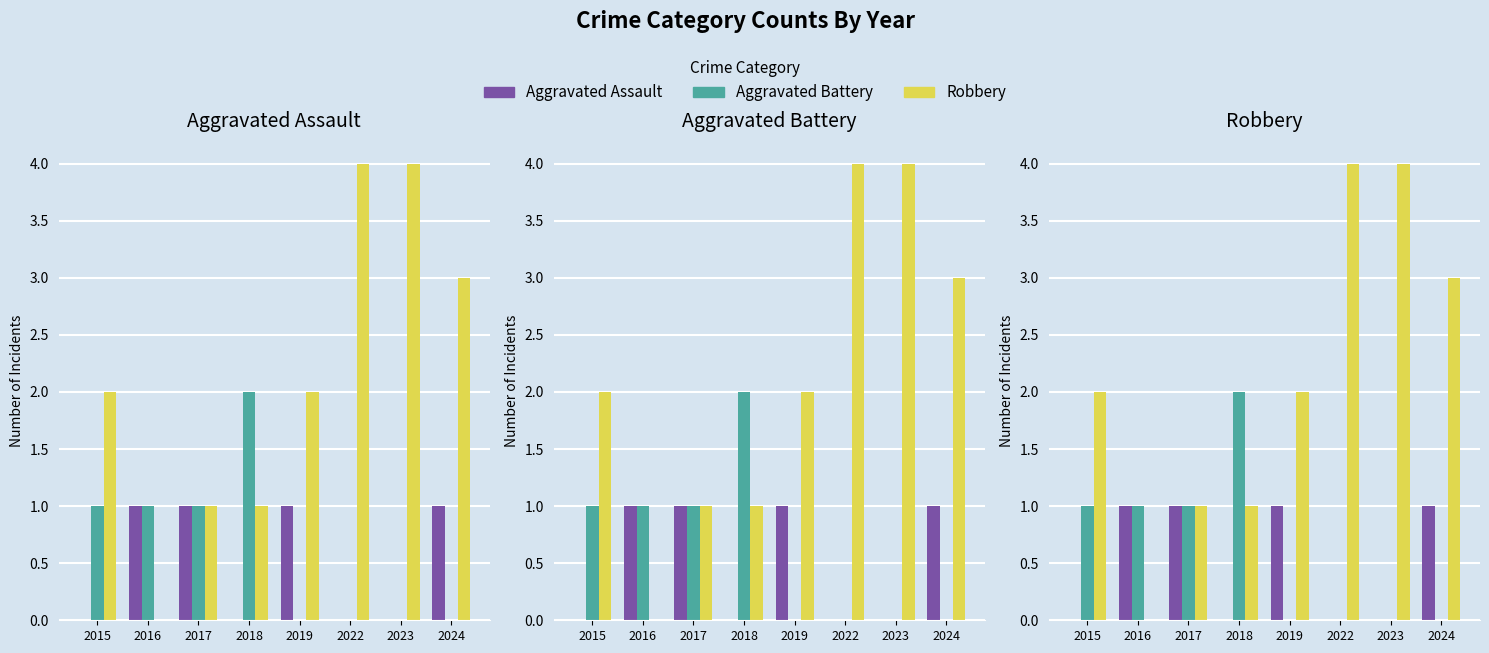

How many distinct data groups are displayed?

3